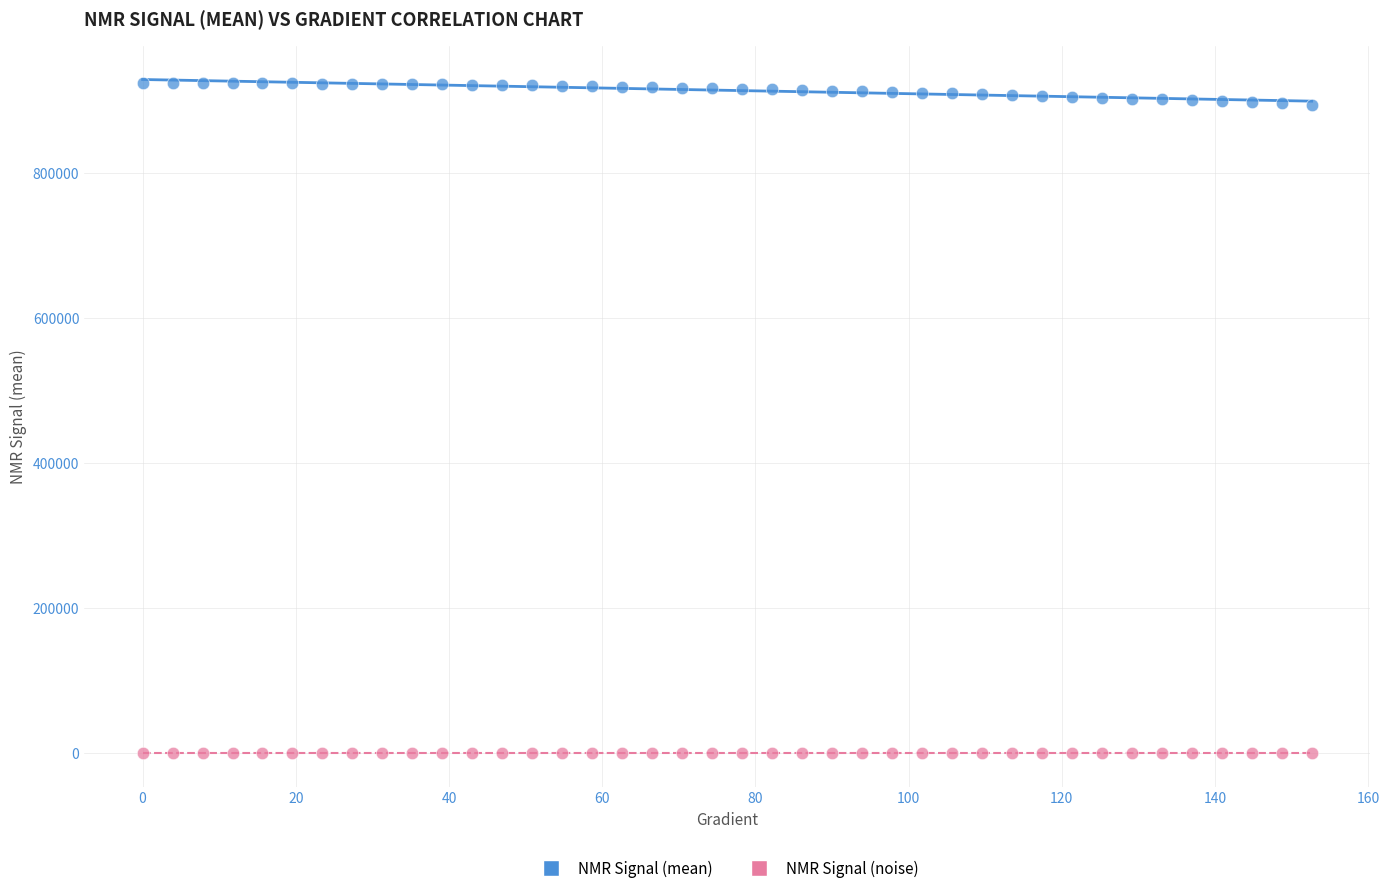

Which series has the largest Y range (max minus min)?

NMR Signal (mean)